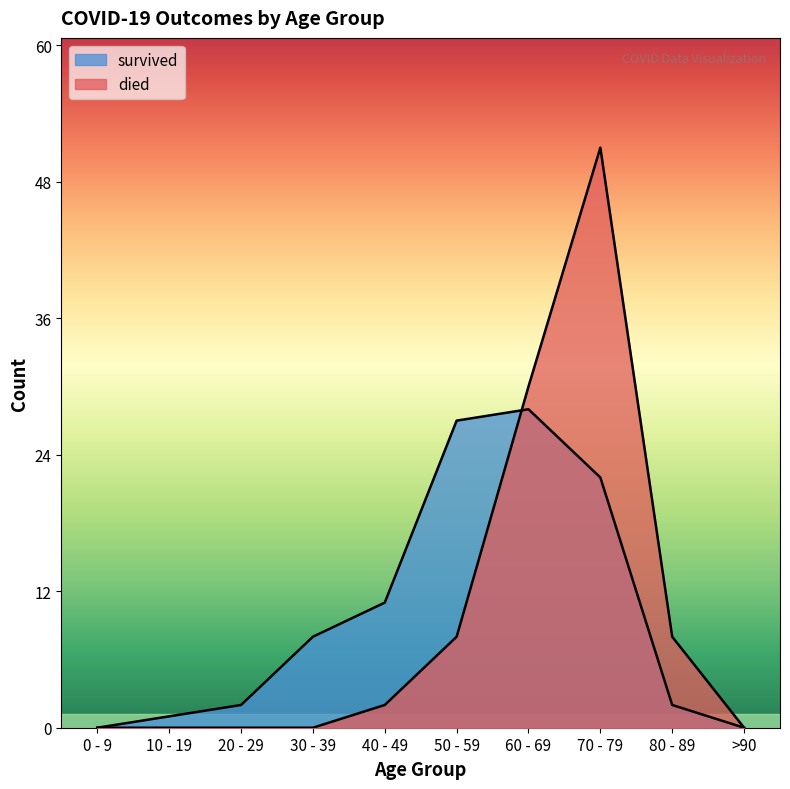

Reading left to right, what are all the values shown in this chart?

died: 0 - 9=0	10 - 19=0	20 - 29=0	30 - 39=0	40 - 49=2	50 - 59=8	60 - 69=30	70 - 79=51	80 - 89=8	>90=0
survived: 0 - 9=0	10 - 19=1	20 - 29=2	30 - 39=8	40 - 49=11	50 - 59=27	60 - 69=28	70 - 79=22	80 - 89=2	>90=0